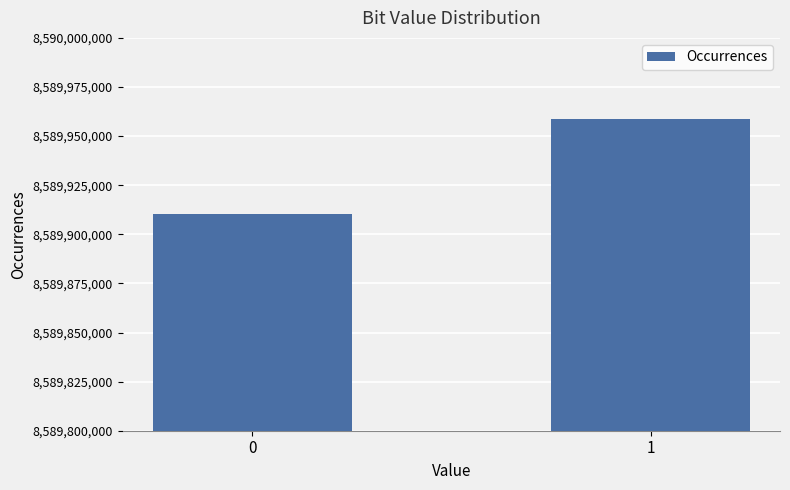

What value does the data have at 1?

8589958811